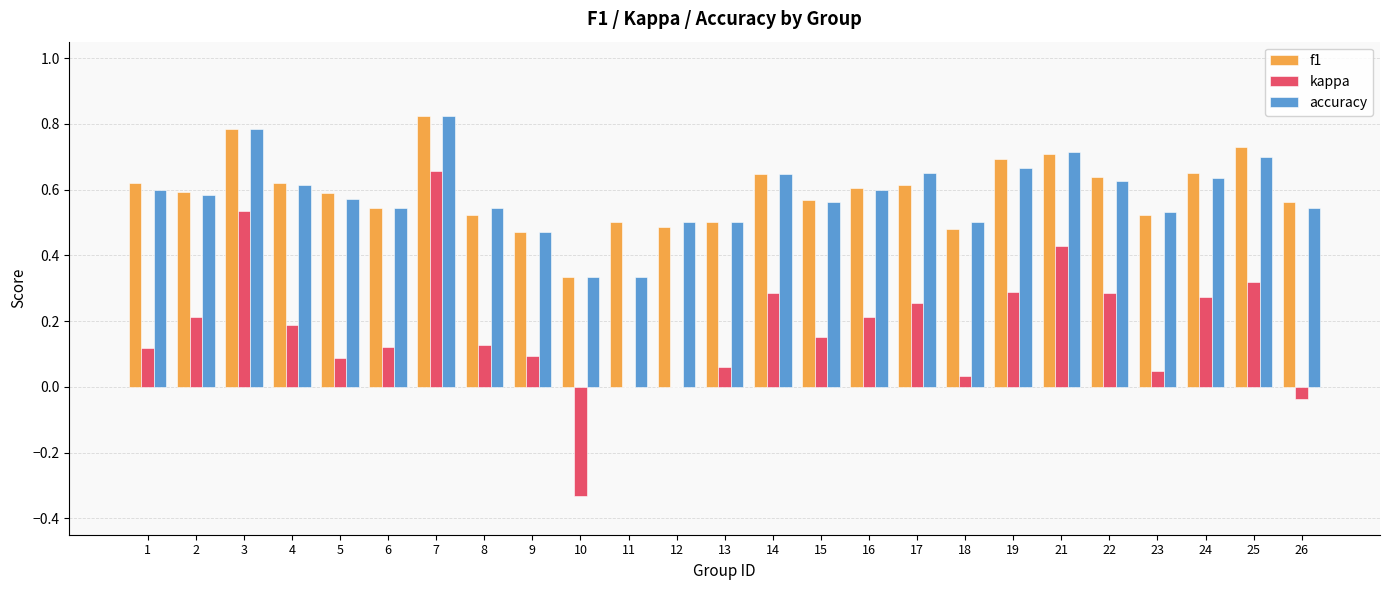

What is the total value across all series at 26?

1.1